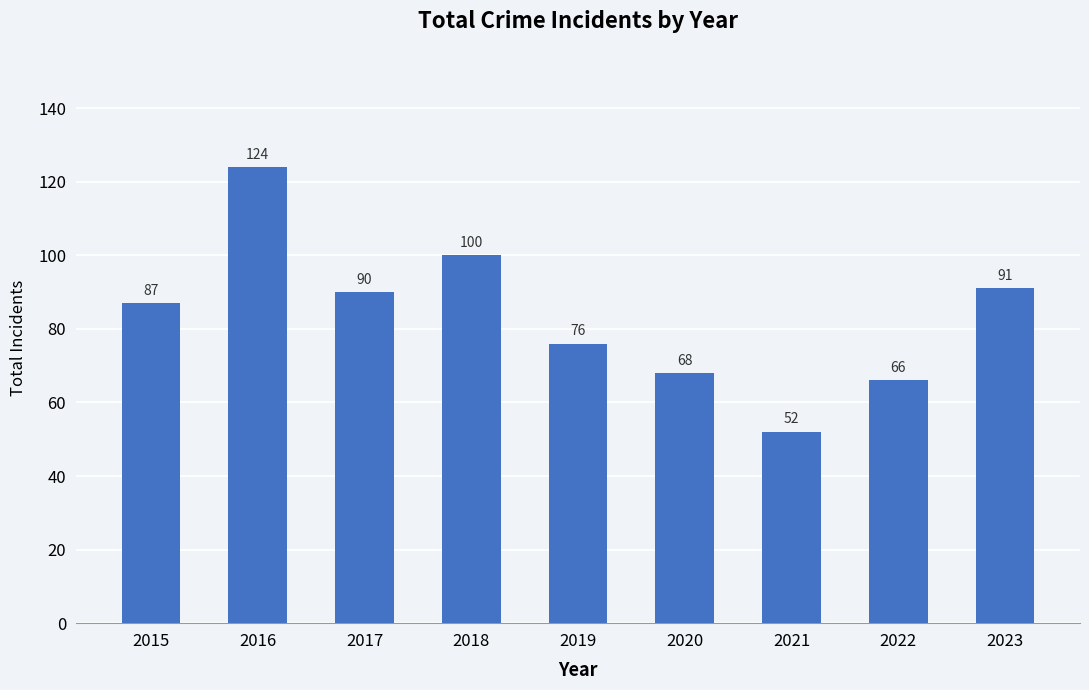

At which category does the chart reach its peak across all series?

2016